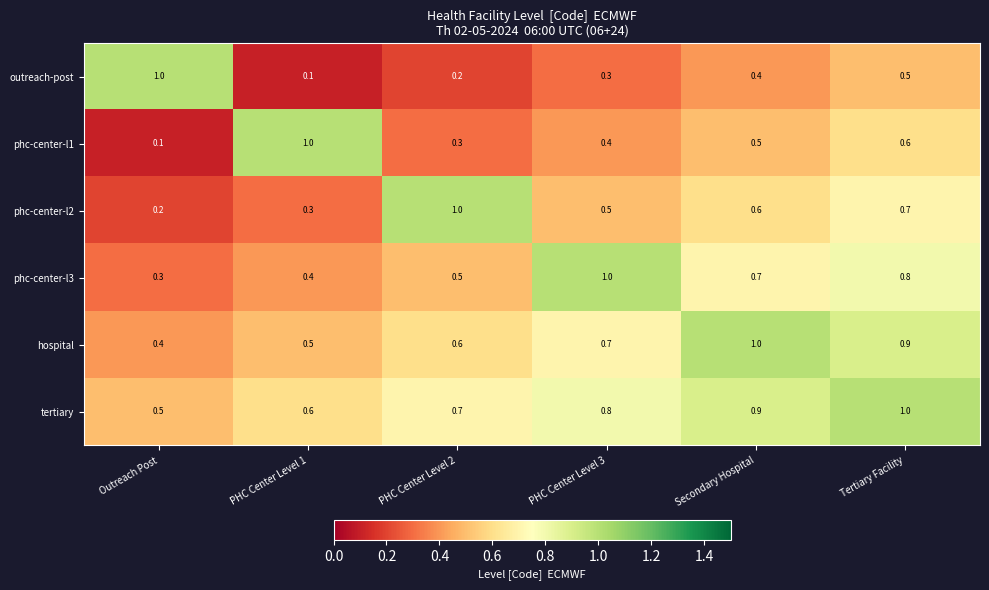

At which label does phc-center-l1 reach its peak?

PHC Center Level 1